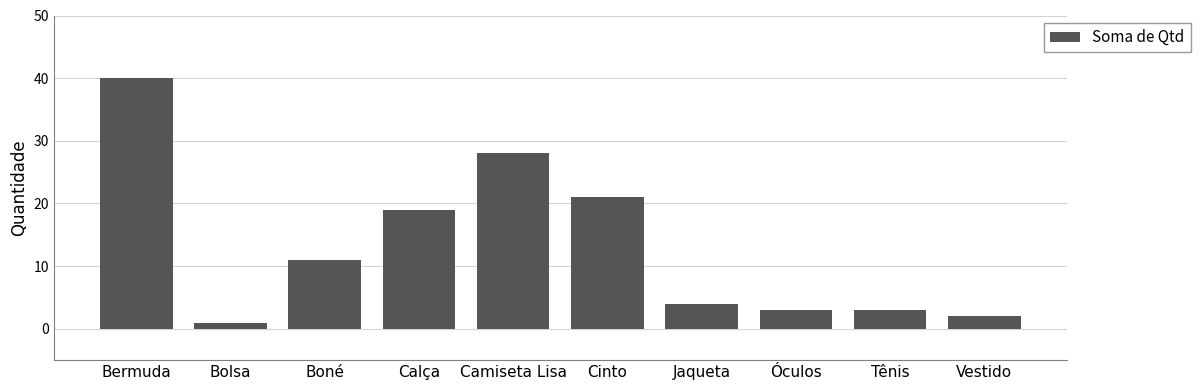

Between Tênis and Calça, which is larger?

Calça